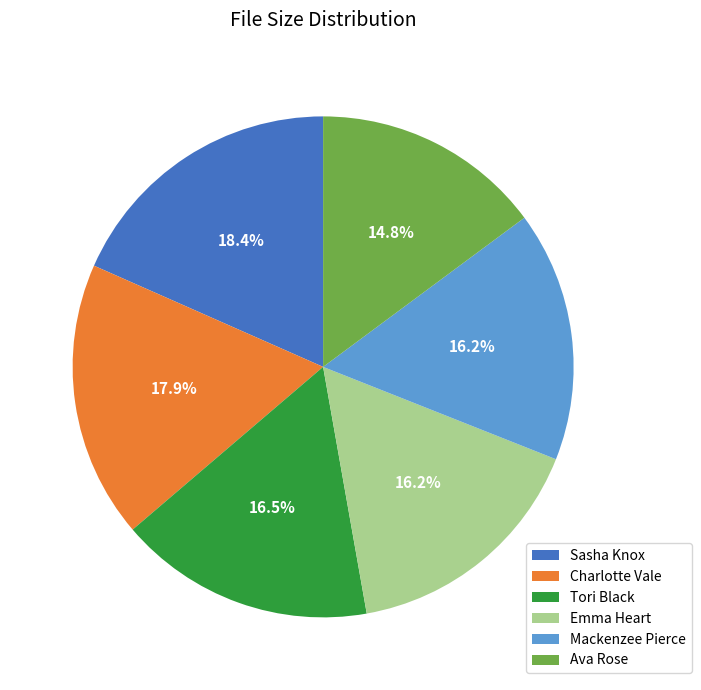

How much of the chart is everything except Tori Black?

83.5%